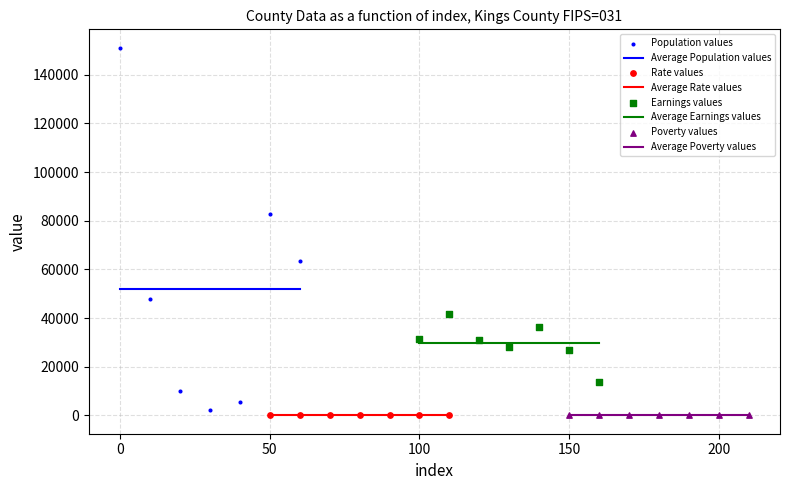

Which series contains the highest Y value?

Population values